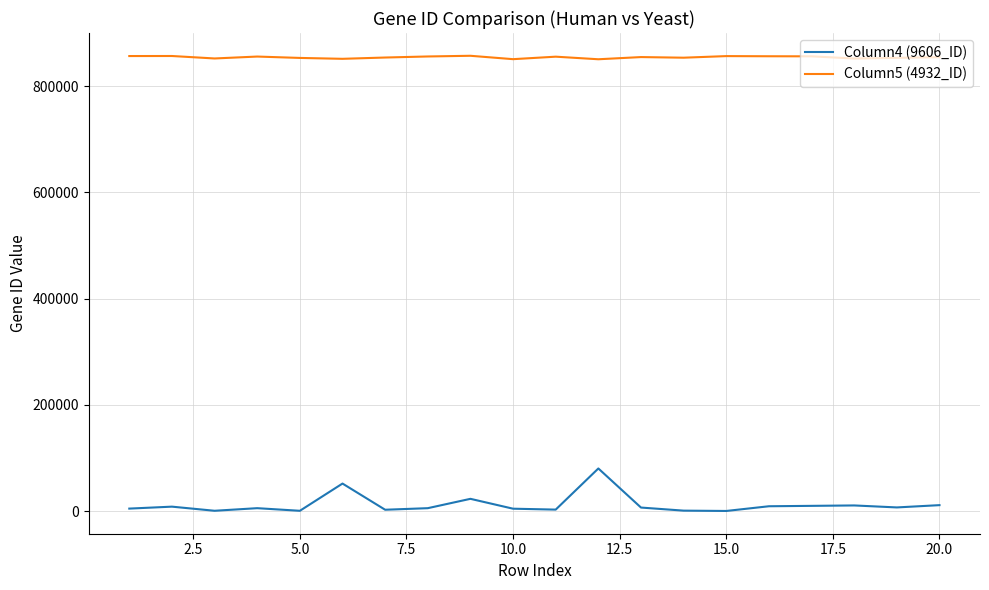

List the series in order of their peak value, lowest first.

Column4 (9606_ID), Column5 (4932_ID)